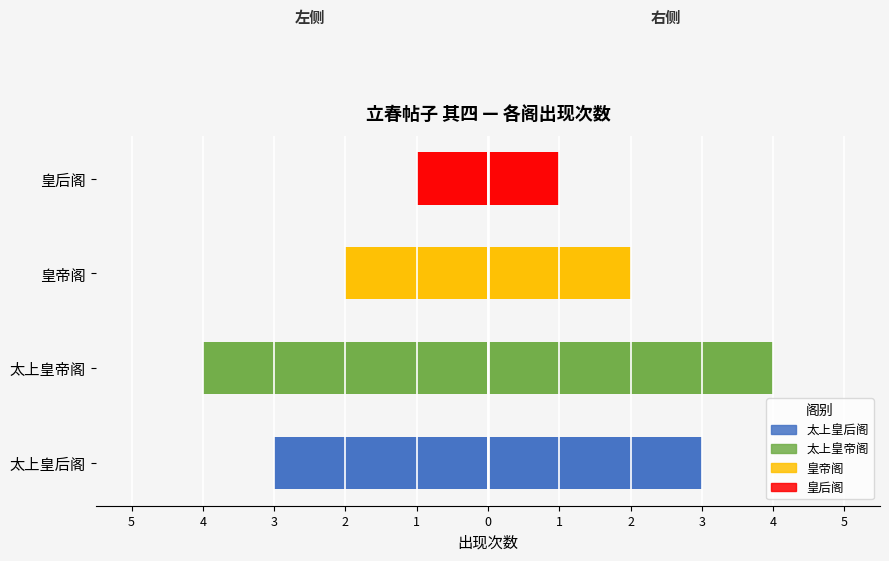

True or false: the data shows 3 at 皇帝阁.

False